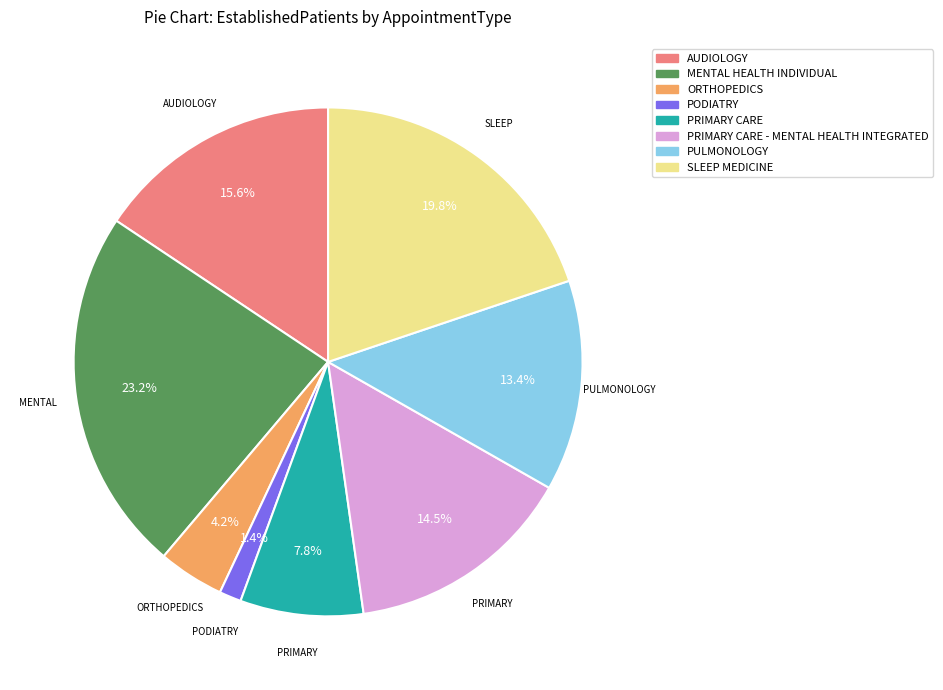

What is the largest slice in the pie chart?

MENTAL HEALTH INDIVIDUAL